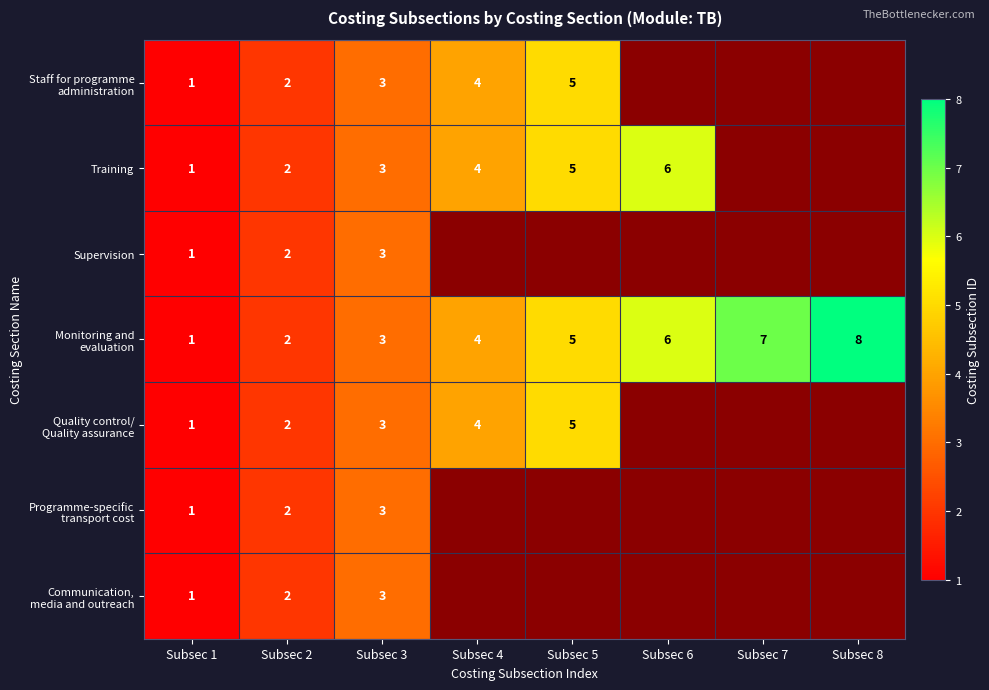

Which category has the lowest value in the row_6 series?

Subsec 1